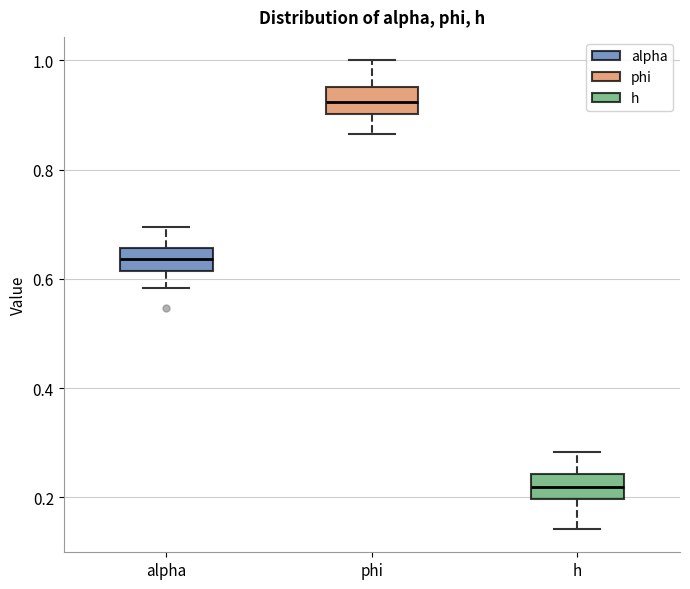

Reading left to right, read every box against the y-axis: the position of its median line, the range the box covers, and the ends of its whiskers. The values are not printed on the chart, so give them approximately, as read against the axis.

alpha: median 0.64, box 0.62 to 0.66, whiskers 0.58 to 0.70
phi: median 0.92, box 0.90 to 0.96, whiskers 0.86 to 1.00
h: median 0.22, box 0.20 to 0.24, whiskers 0.14 to 0.28